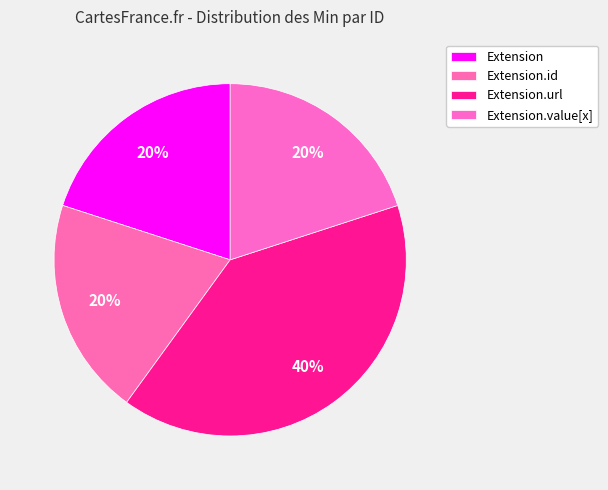

How many segments does this pie chart have?

4